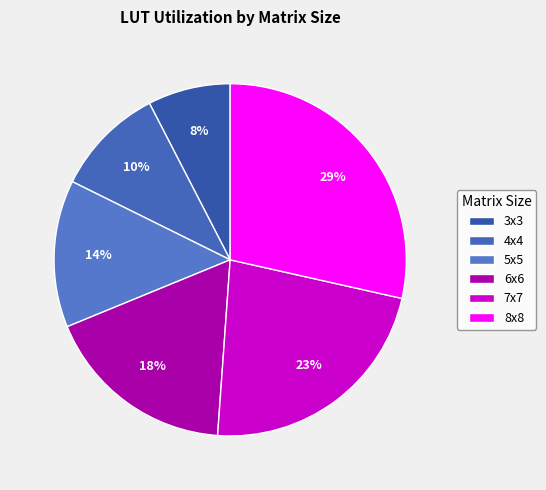

Combined, do 5x5 and 4x4 account for over 50%?

No